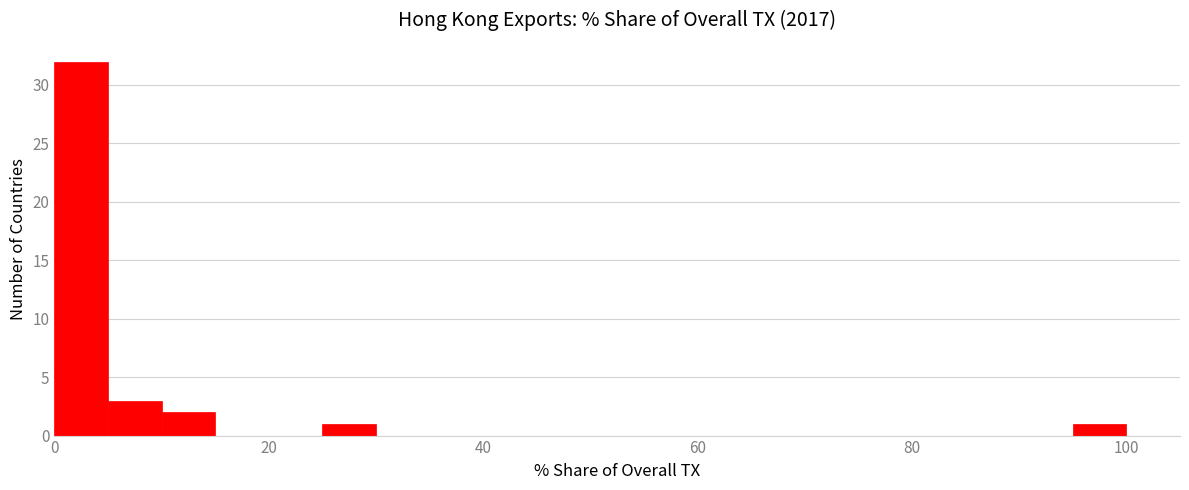

Read against the x-axis, roughly where is the centre of the tallest bar?

2